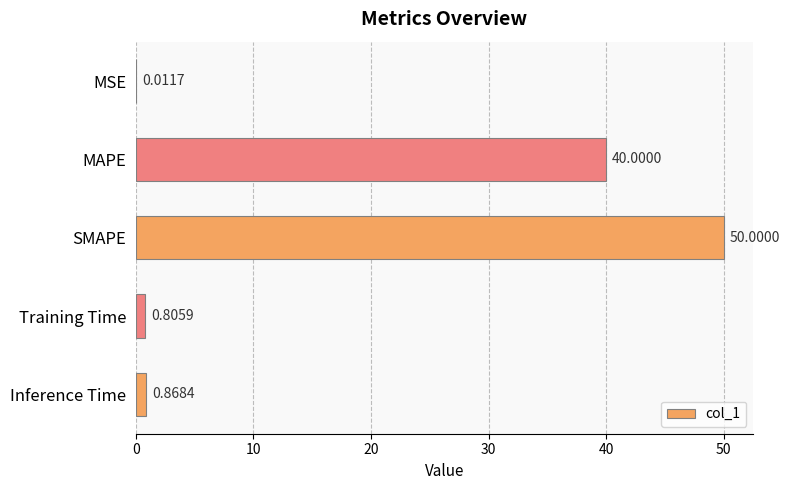

What is the sum of all values?

91.7